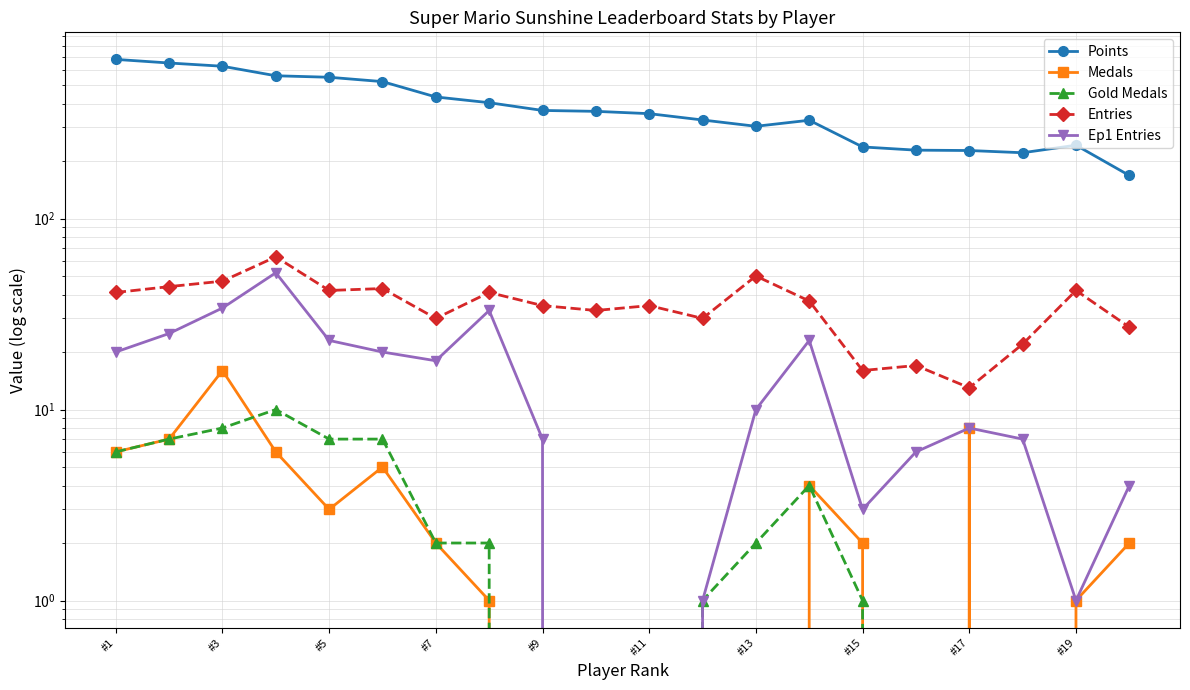

What are all the series names shown in the legend?

Points, Medals, Gold Medals, Entries, Ep1 Entries